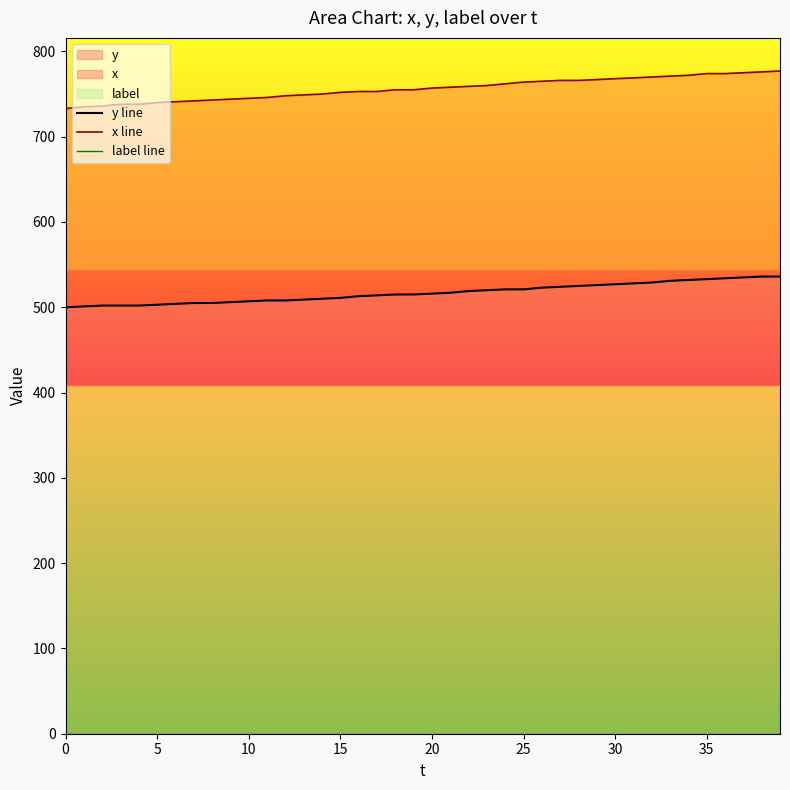

What is the label of the 3rd point from the left?

10